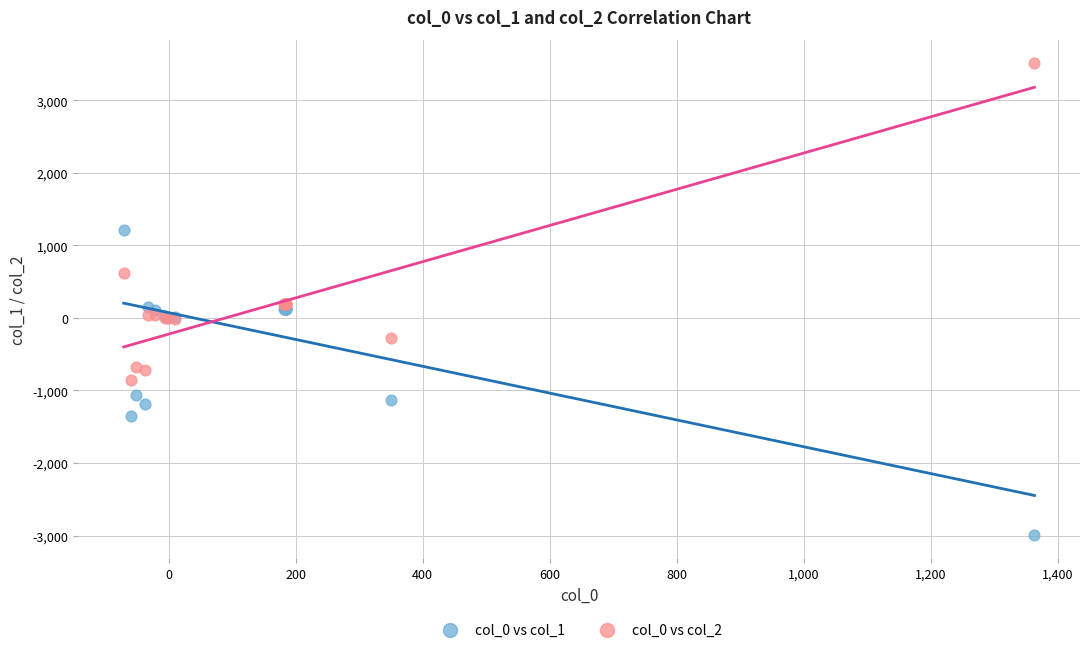

Which series contains the highest Y value?

col_0 vs col_2